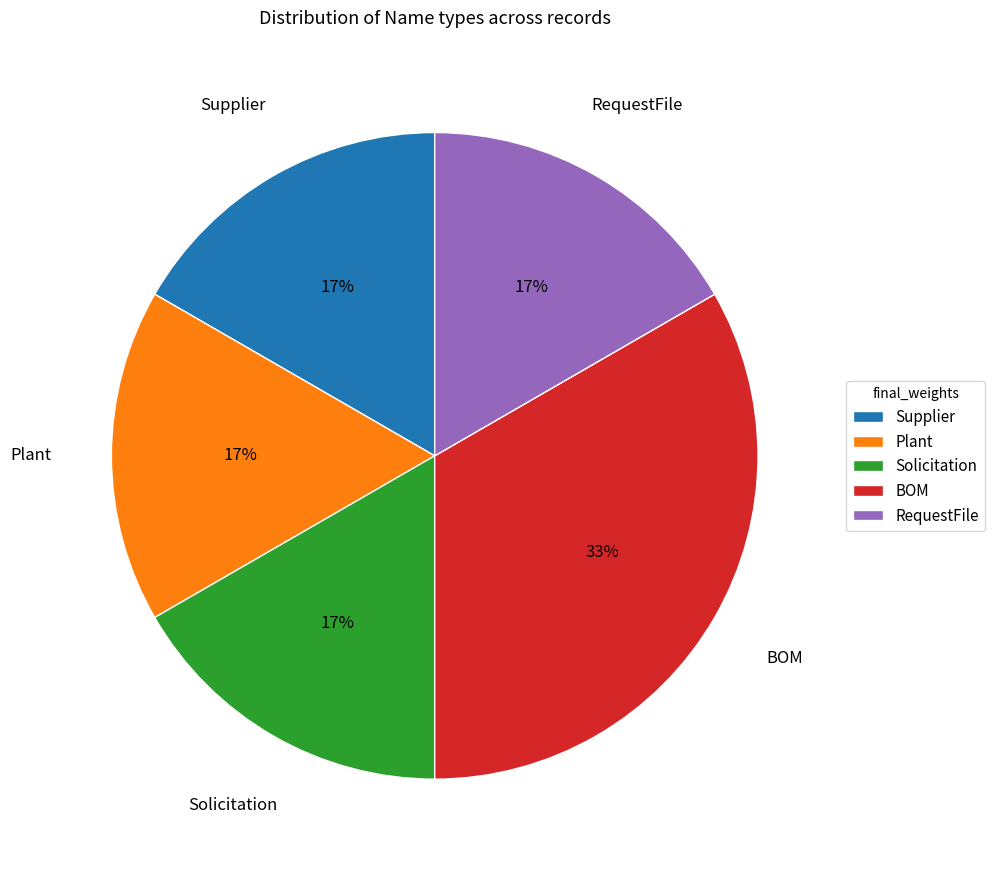

To the nearest percent, what percentage of the pie is RequestFile?

17%